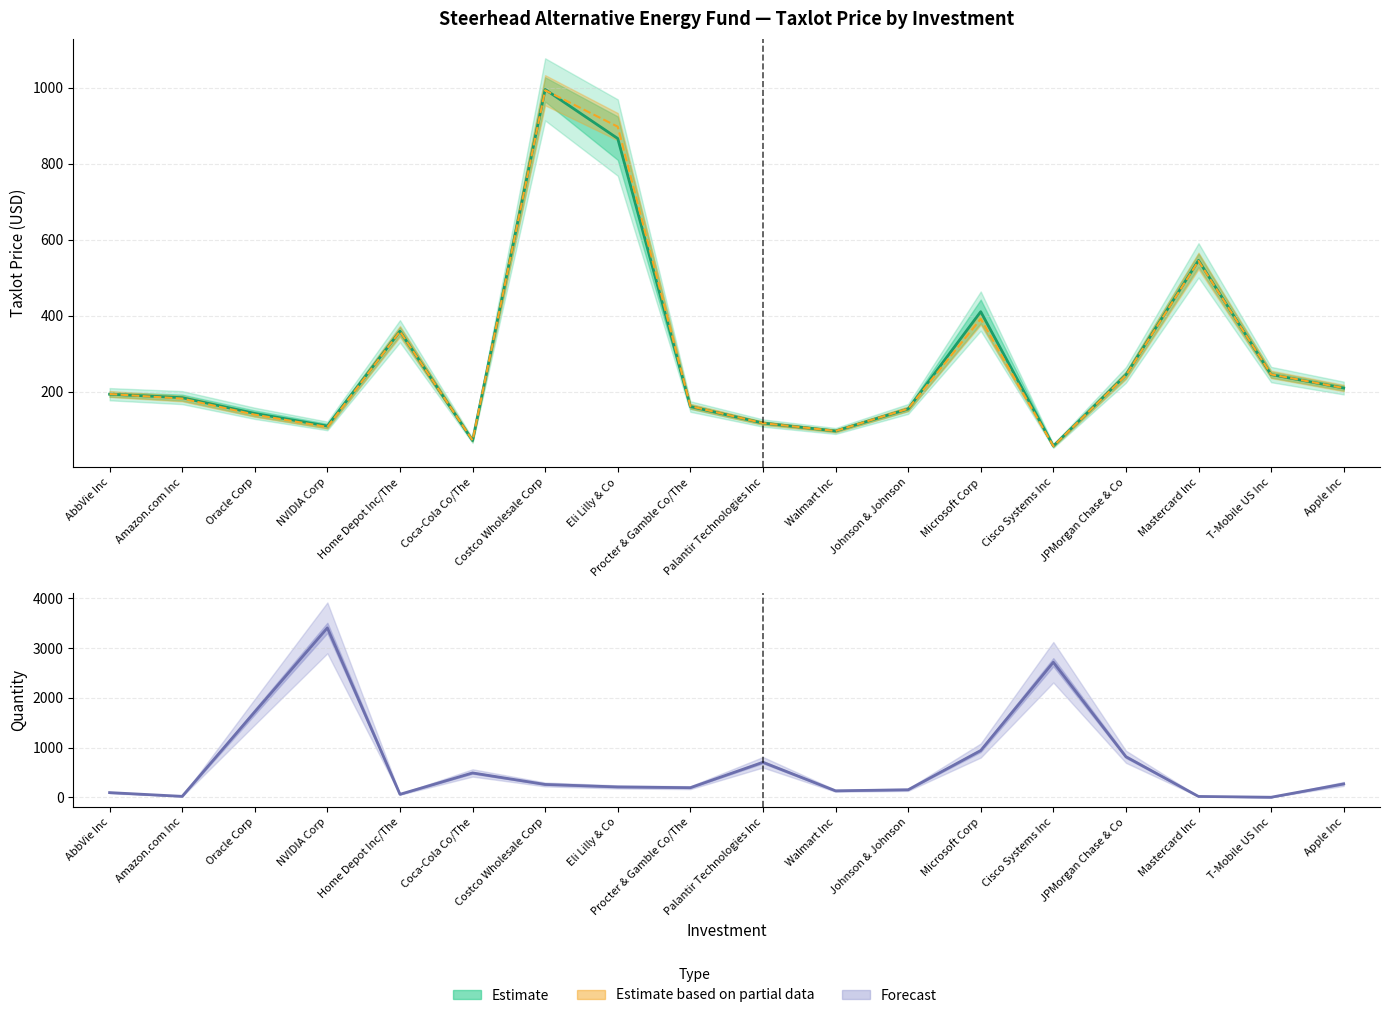

How many interior local valleys does the Quantity series have?

5